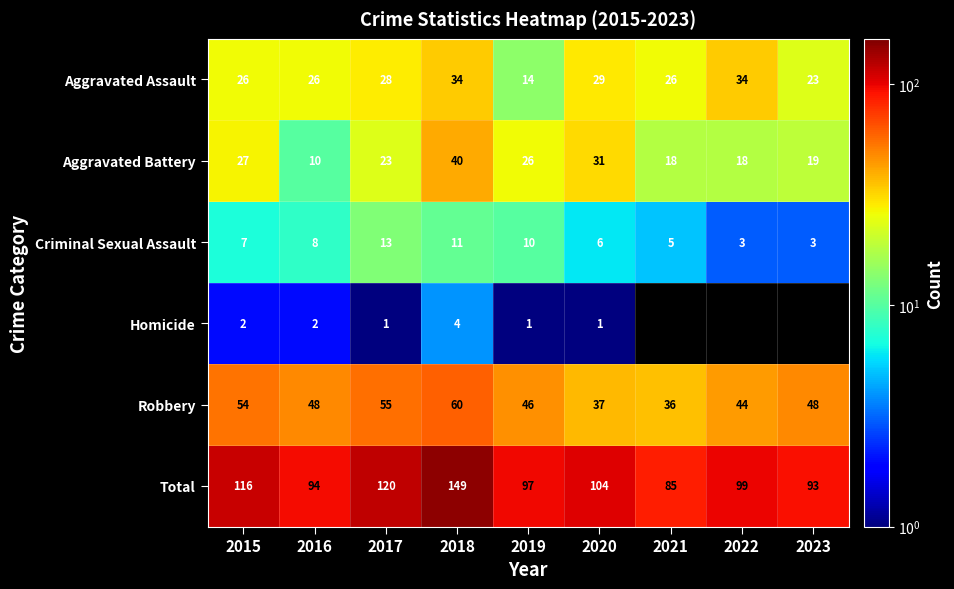

What is the average value of the Criminal Sexual Assault series?

7